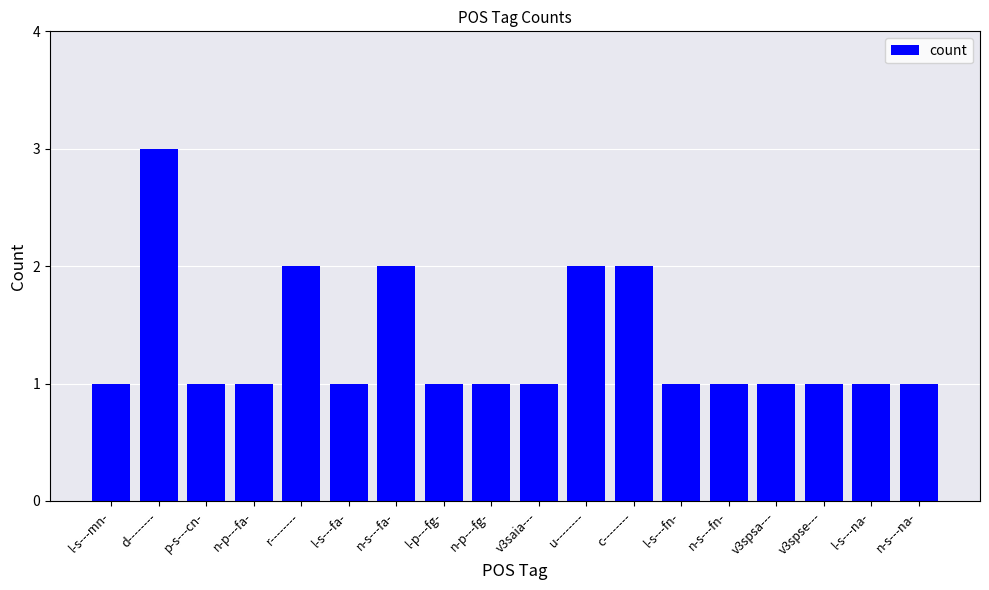

What is the difference between the maximum and second lowest values?

2